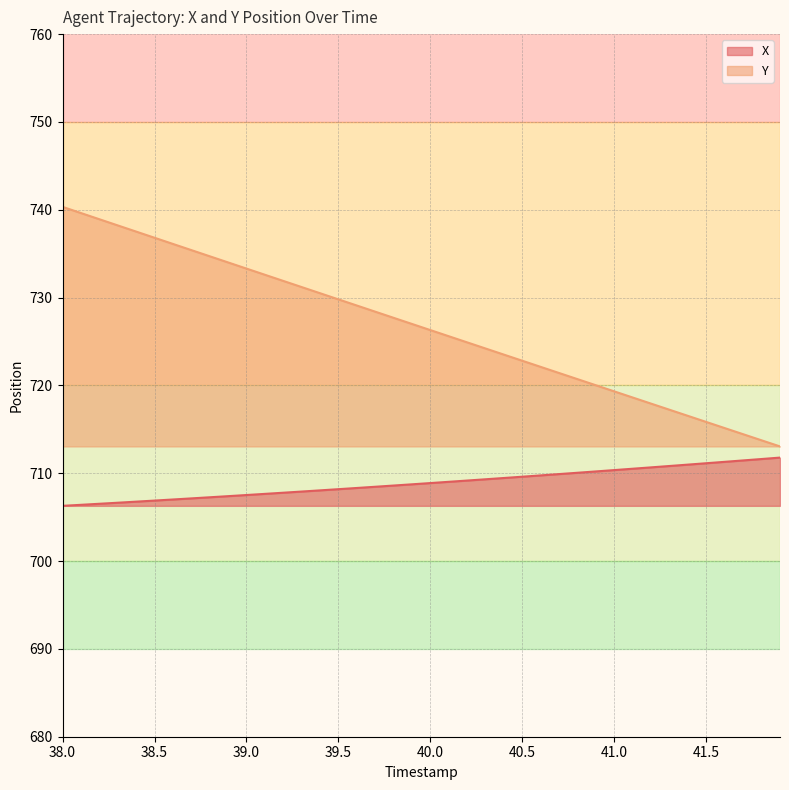

What are all the series names shown in the legend?

X, Y